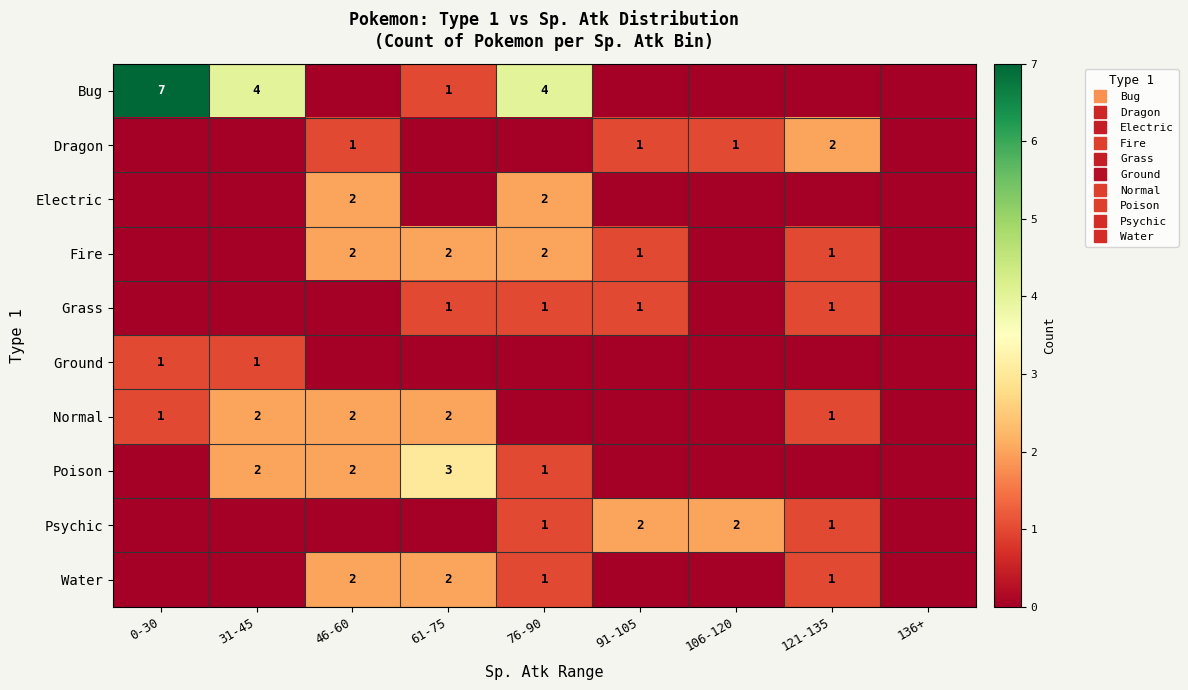

At 91-105, list the series in order from largest to smallest.

Psychic, Dragon, Fire, Grass, Bug, Electric, Ground, Normal, Poison, Water